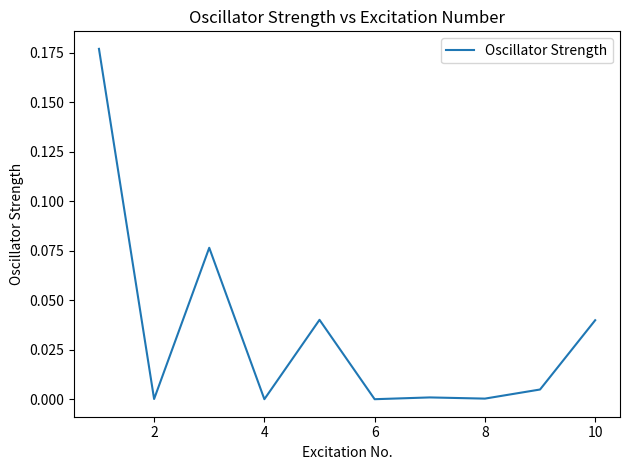

What is the maximum value shown in the chart?

0.2